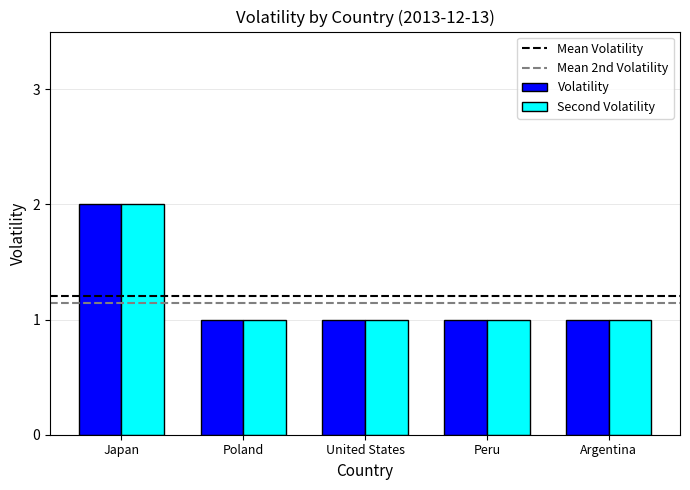

What is the sum of the Volatility values at Peru and Japan?

3